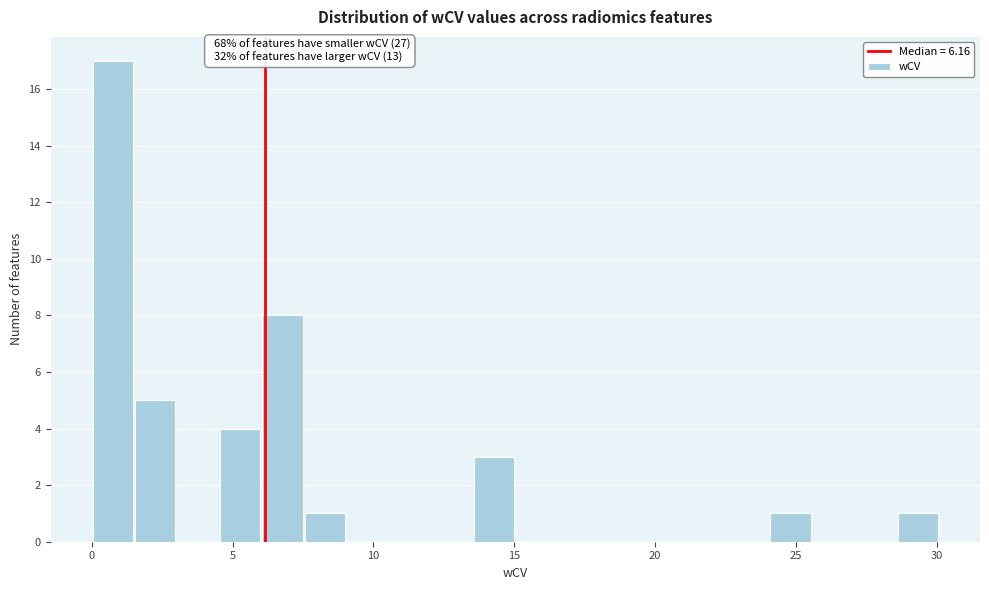

Around what value on the x-axis is the tallest bar? Give the approximate position of its centre, as read against the axis.

1.0